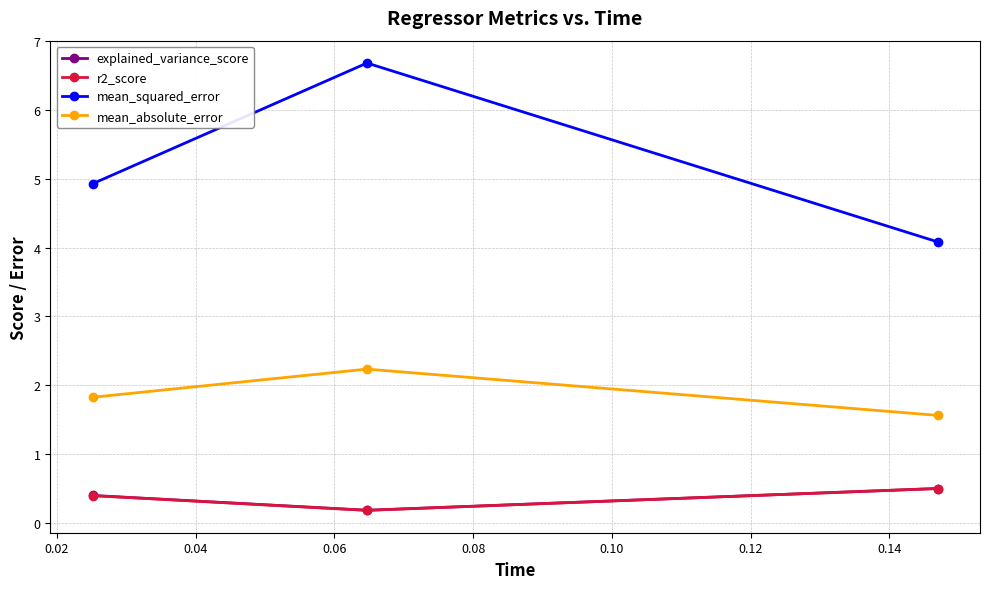

Count the r2_score values in the range 0 to 1.

3